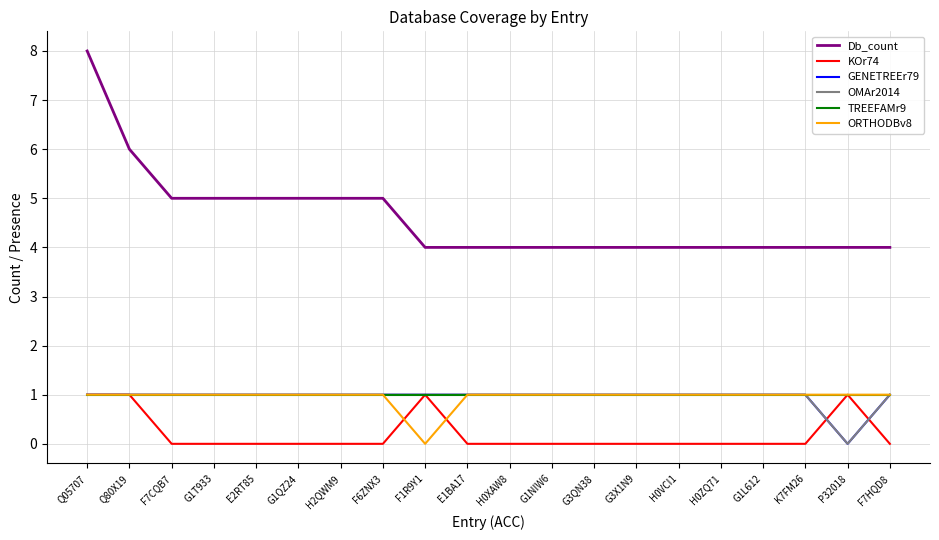

Does the chart have visible grid lines?

Yes